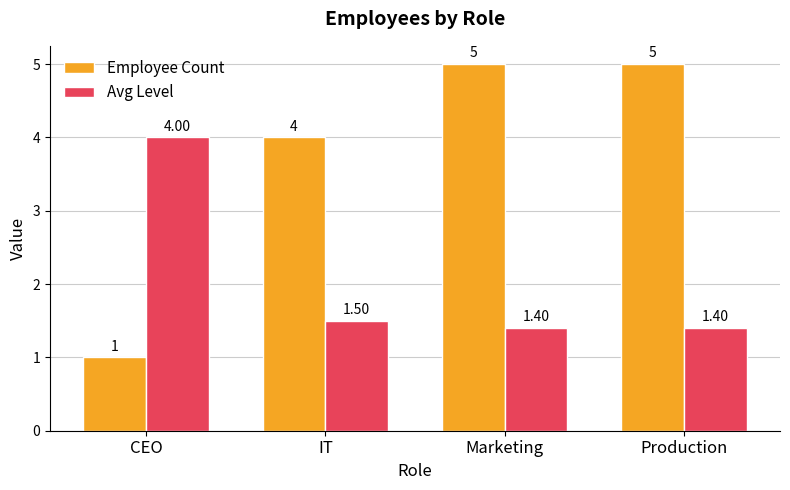

Rank the series at CEO from lowest to highest value.

Employee Count, Avg Level